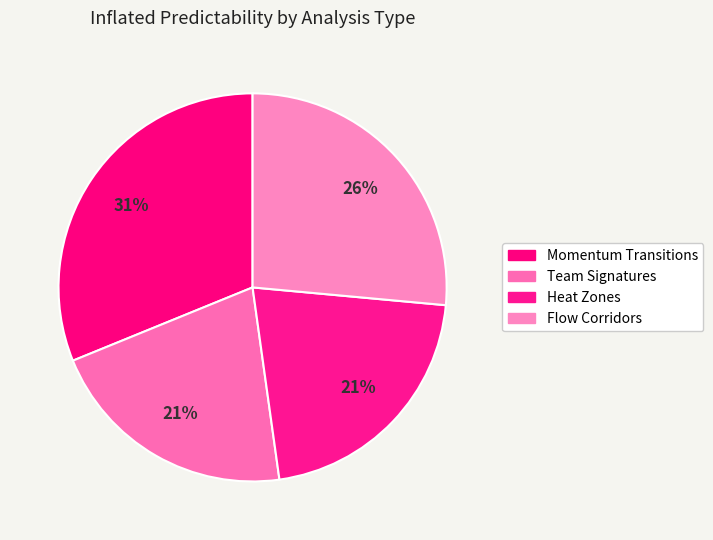

Is there any slice that represents more than half of the pie?

No